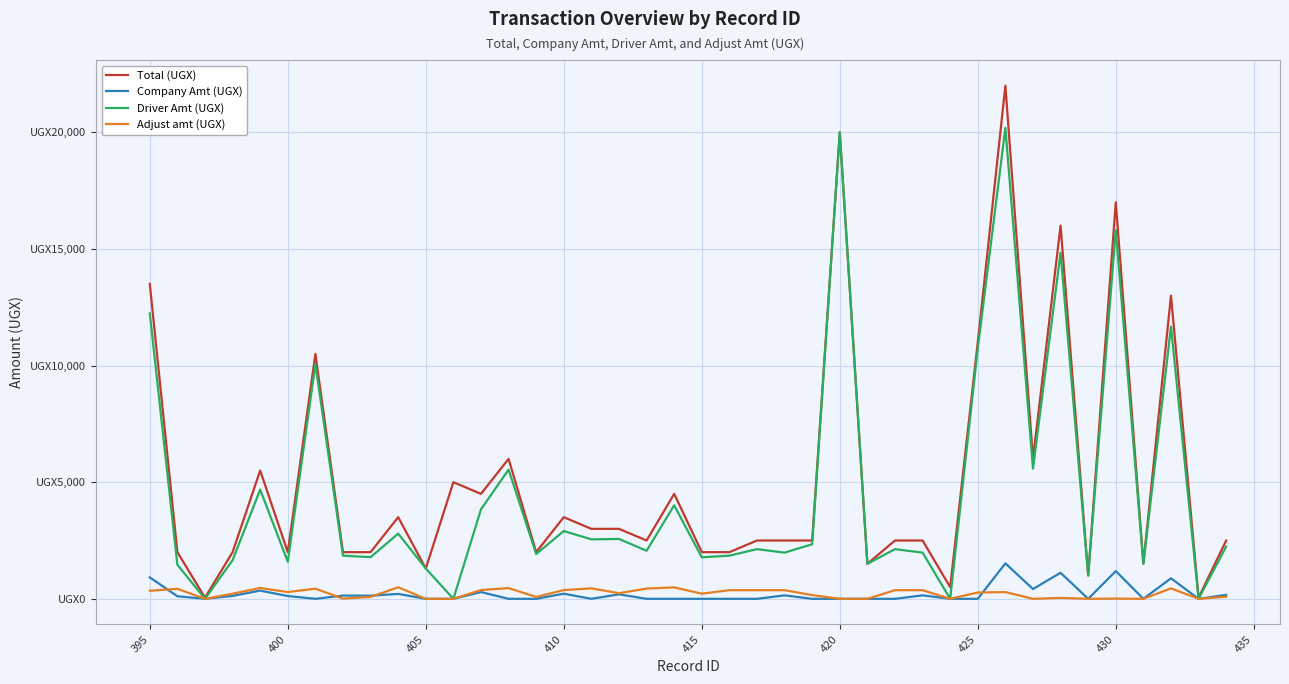

What is the difference between the maximum and minimum values in the Adjust amt (UGX) series?

495